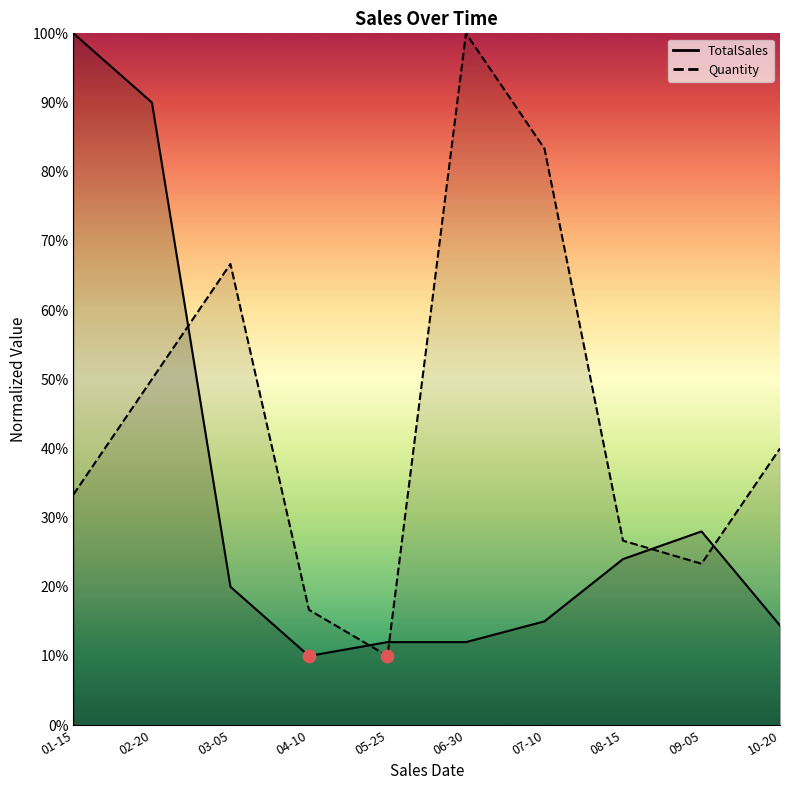

At how many categories does at least one series exceed 30?

6